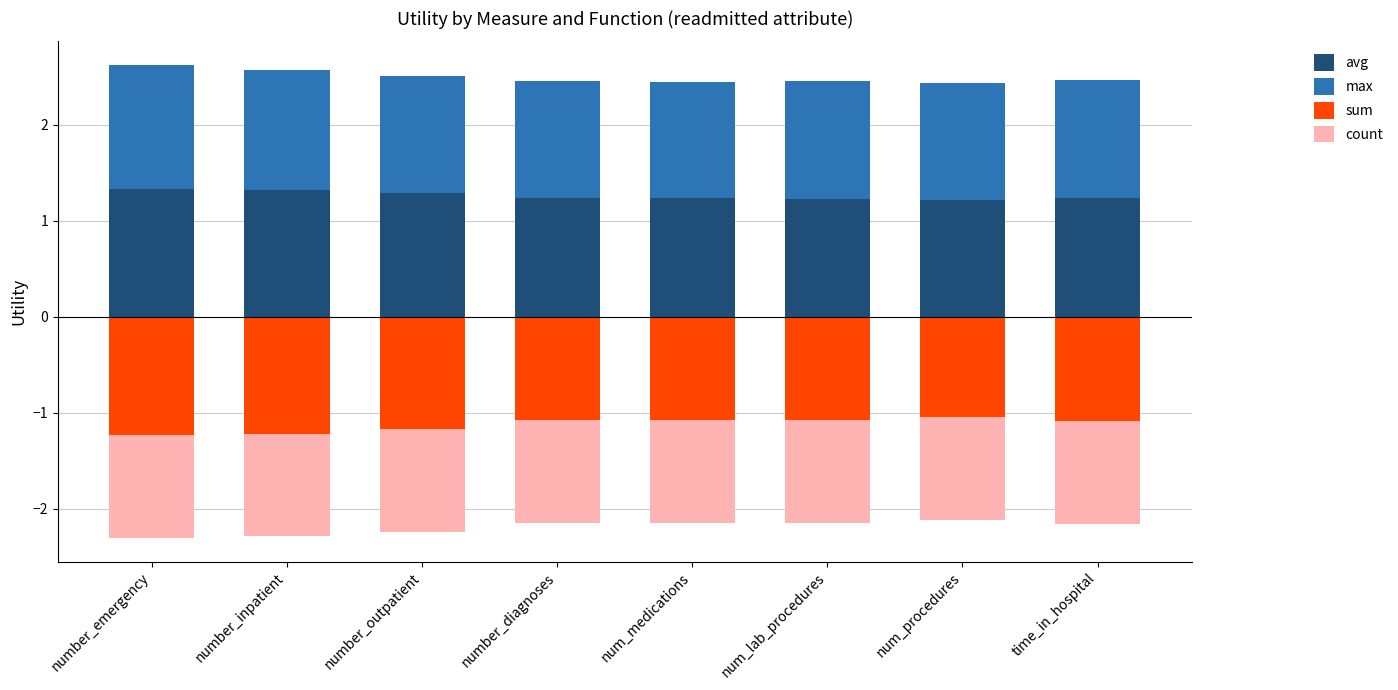

Reading left to right, transcribe all the data shown in this chart.

avg: 1.3	1.3	1.3	1.2	1.2	1.2	1.2	1.2
max: 1.3	1.2	1.2	1.2	1.2	1.2	1.2	1.2
sum: -1.2	-1.2	-1.2	-1.1	-1.1	-1.1	-1.0	-1.1
count: -1.1	-1.1	-1.1	-1.1	-1.1	-1.1	-1.1	-1.1